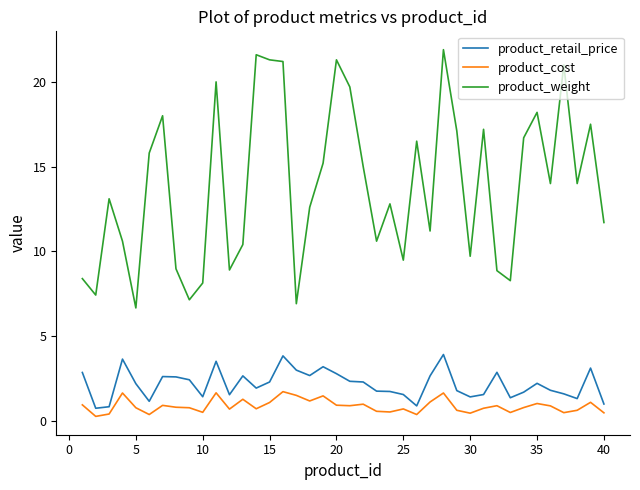

What is the greatest value displayed?

21.9